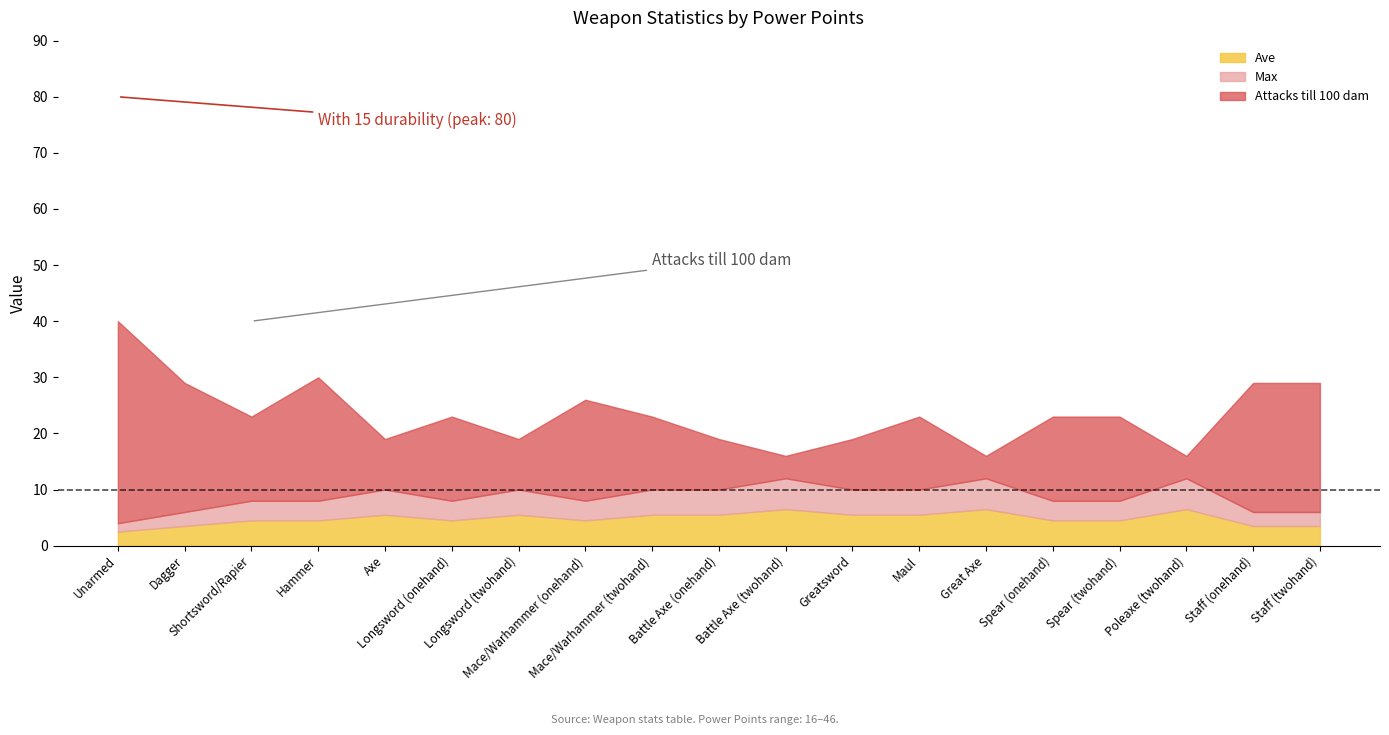

What is the minimum value for Ave?

2.5